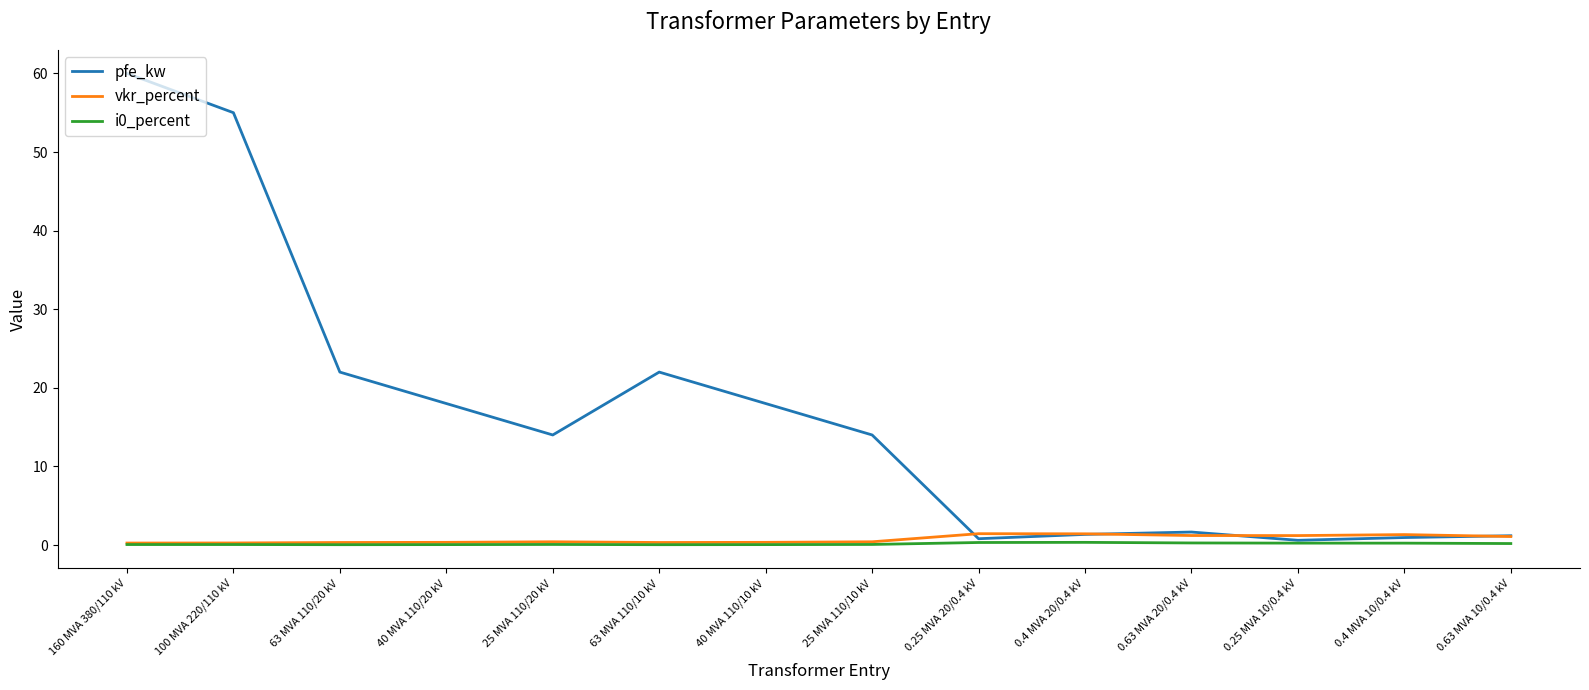

At which category is the sum across all series the highest?

160 MVA 380/110 kV